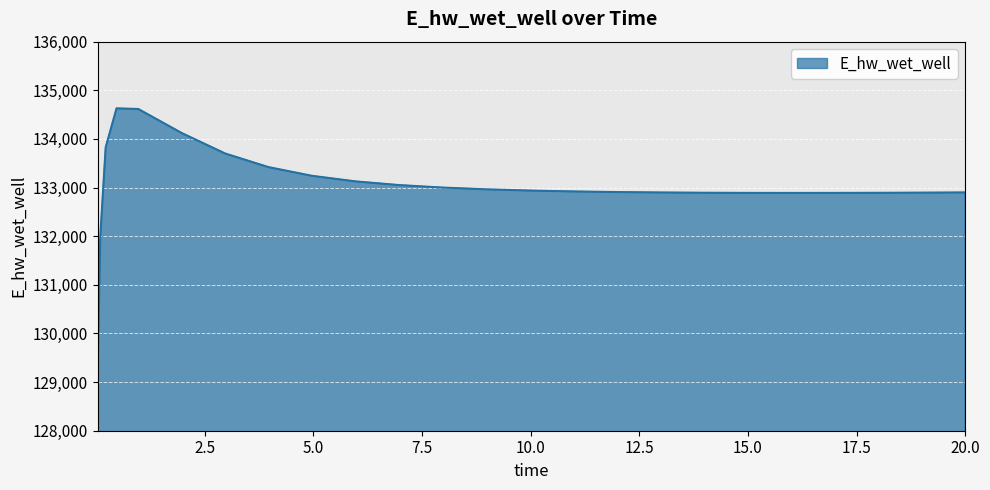

What is the maximum value shown in the chart?

134628.4